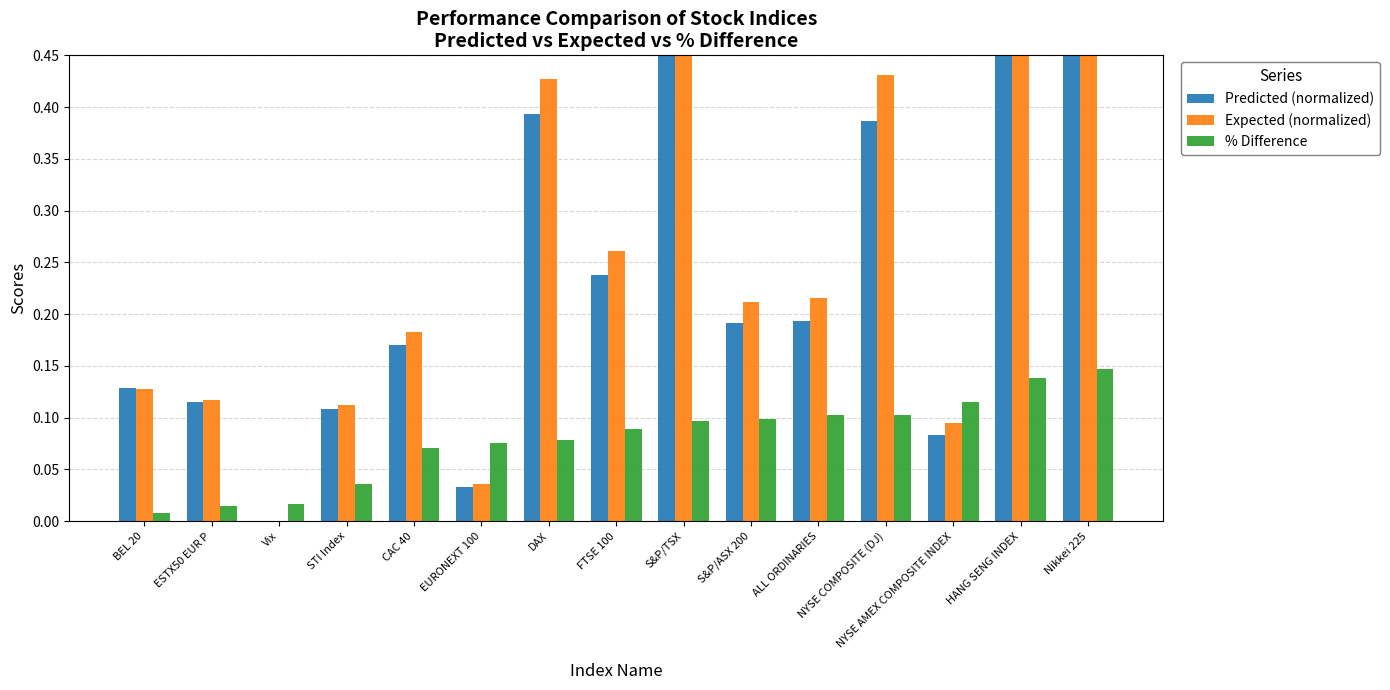

What is the maximum value shown in the chart?

1.0